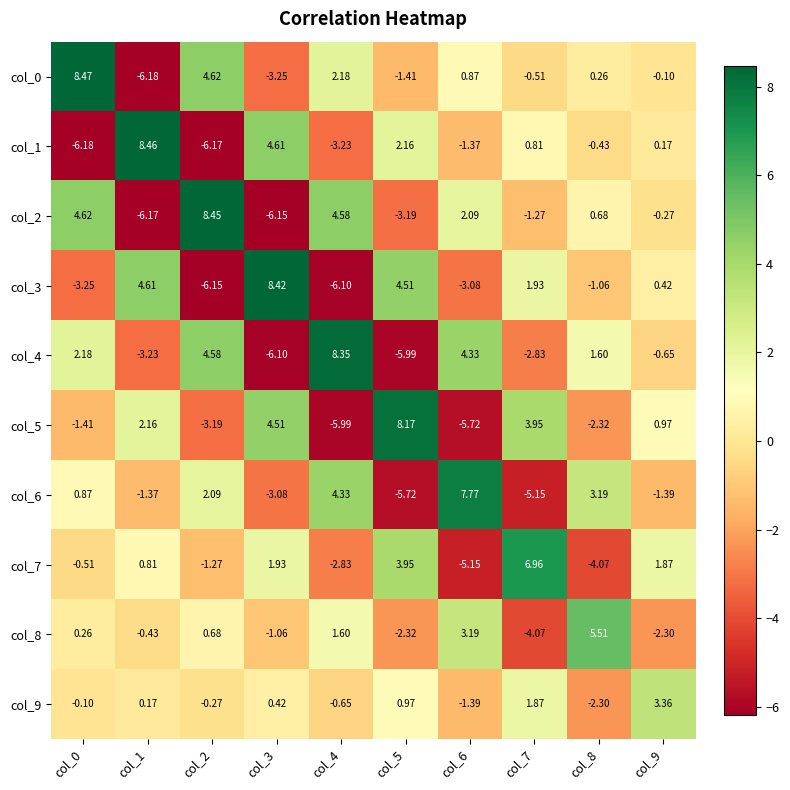

Is the value of col_4 at col_5 greater than the value of col_9 at col_9?

No